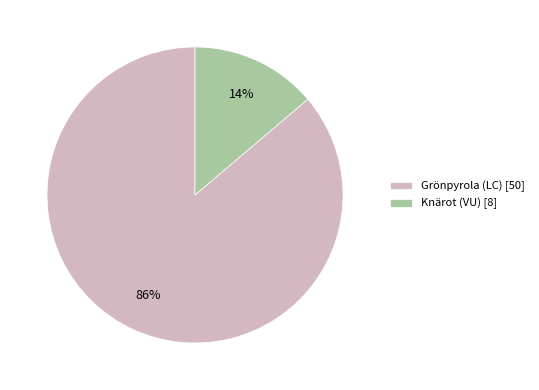

Which slice represents more than half of the pie?

Grönpyrola (LC)